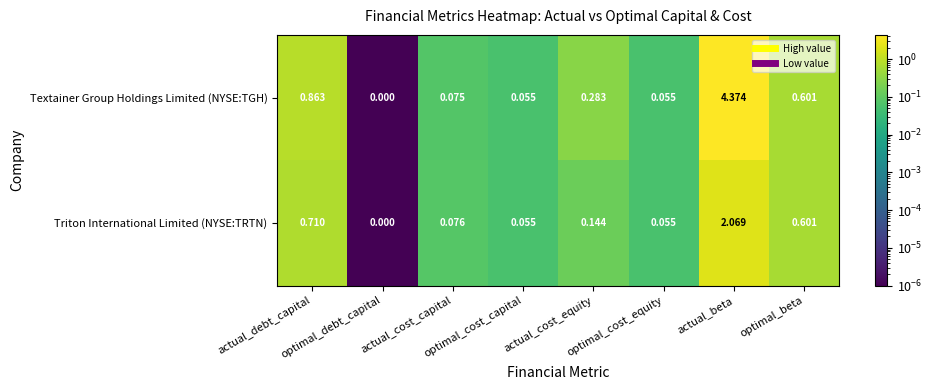

Which series has the largest total across all categories?

Textainer Group Holdings Limited (NYSE:TGH)